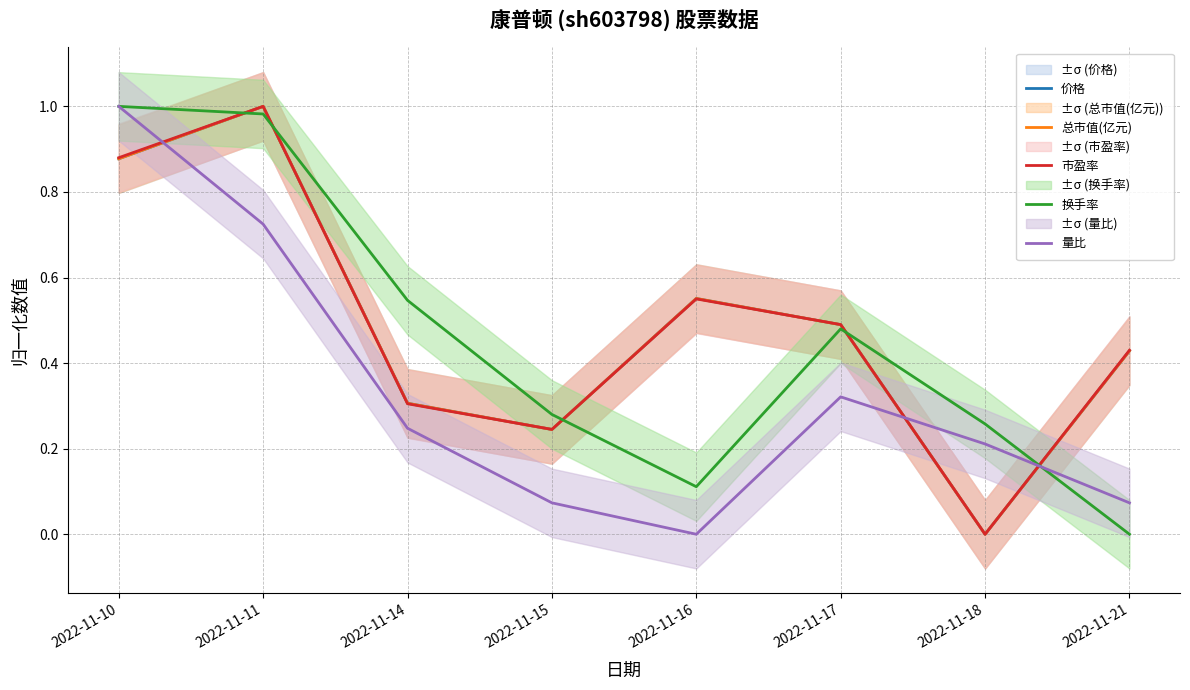

Which series changed the most between 2022-11-11 and 2022-11-14?

市盈率